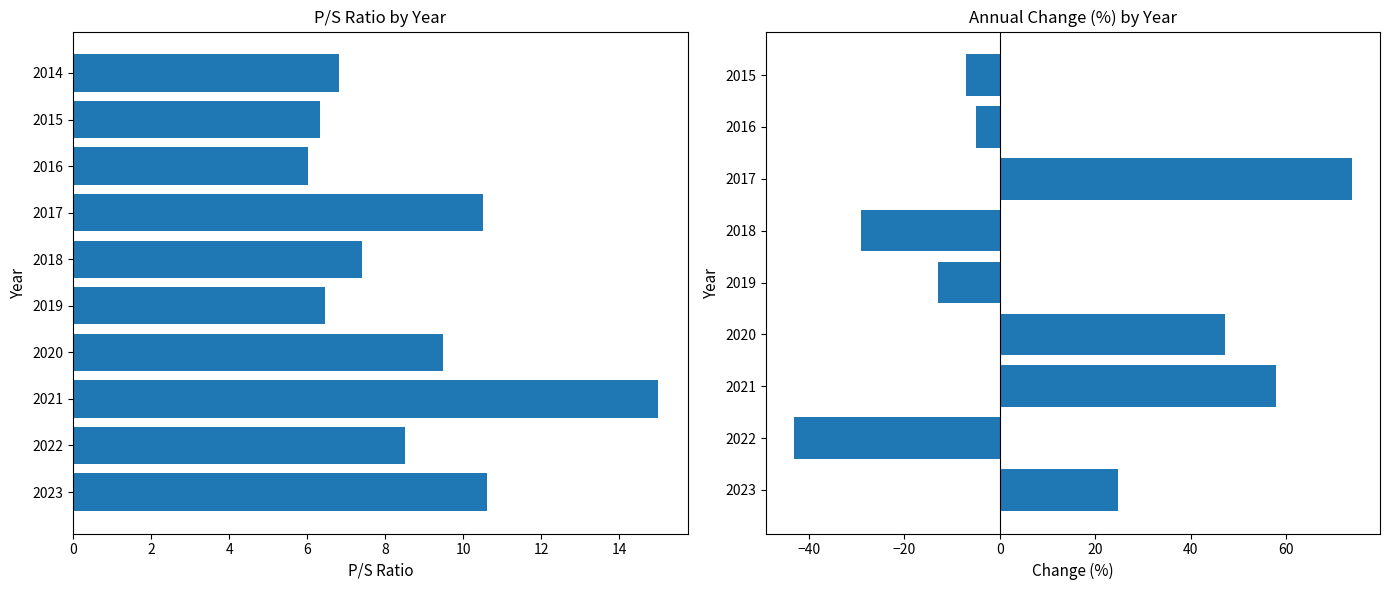

What is the smallest value displayed?

6.0